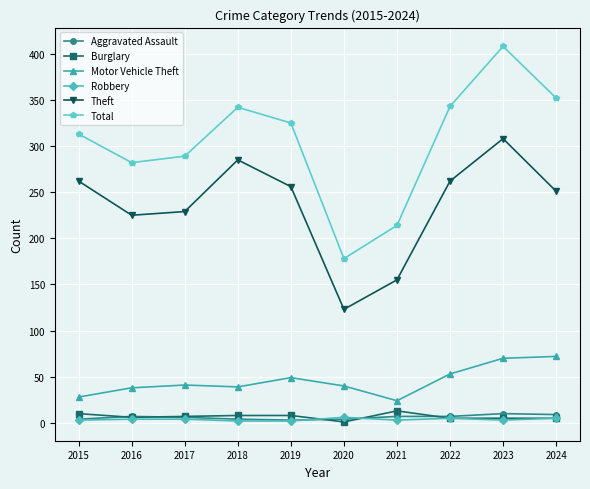

What is the value of the Motor Vehicle Theft point at the 10th from the left?

72